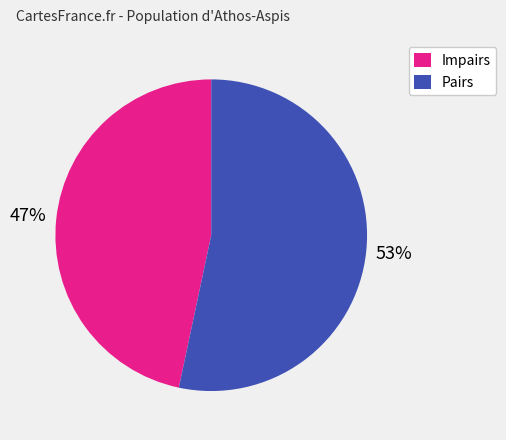

To the nearest percent, what is the combined percentage of Pairs and Impairs?

100%